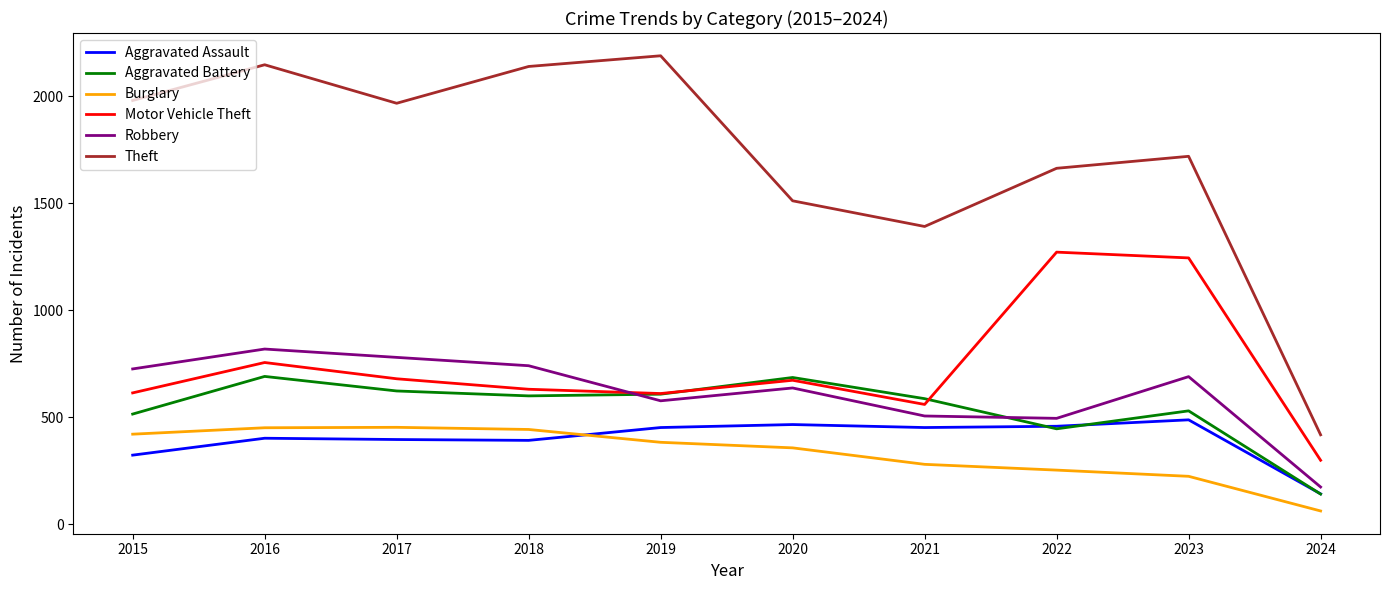

Count the number of data series in this chart.

6